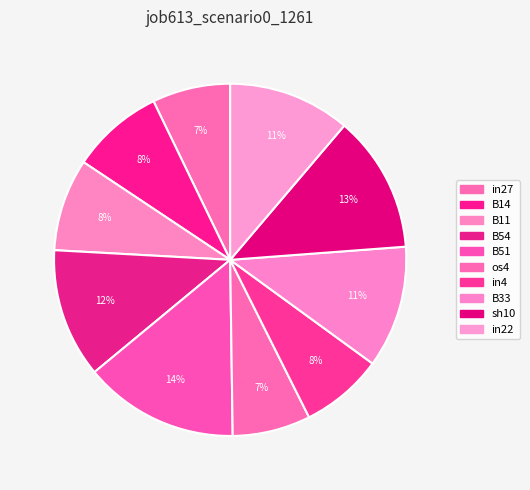

To the nearest percent, what portion does B11 represent?

8%